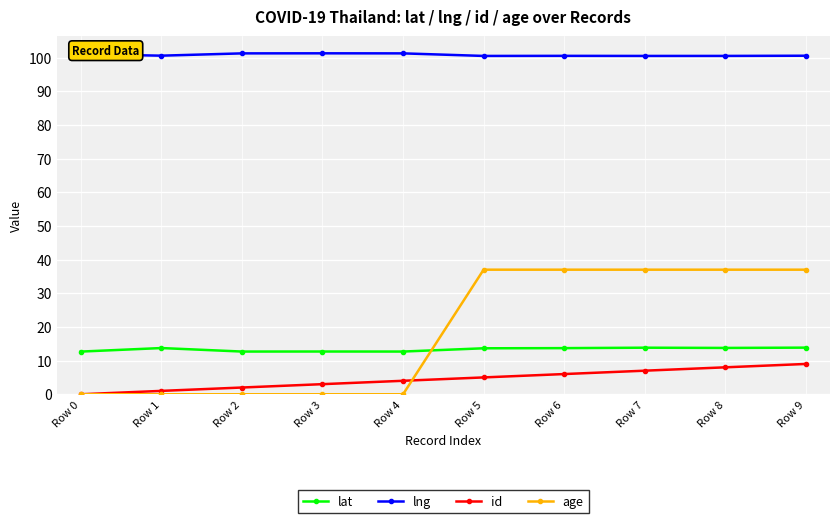

What is the approximate value of lng at Row 3?

101.3